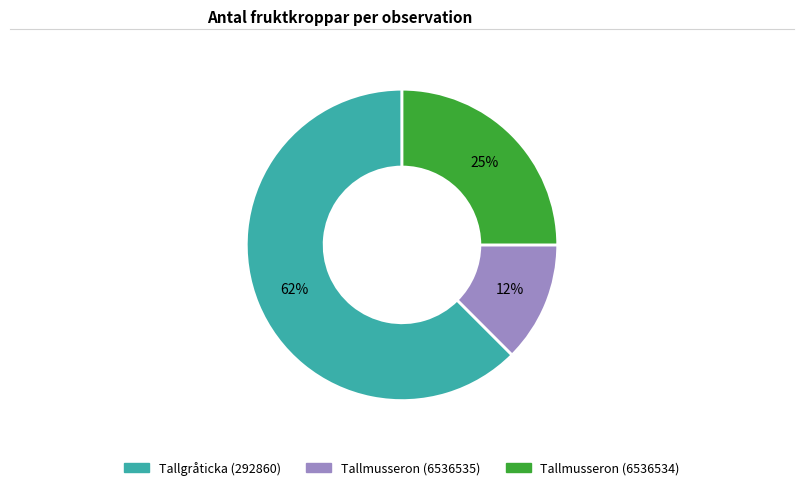

To the nearest percent, what is the average slice percentage?

33%